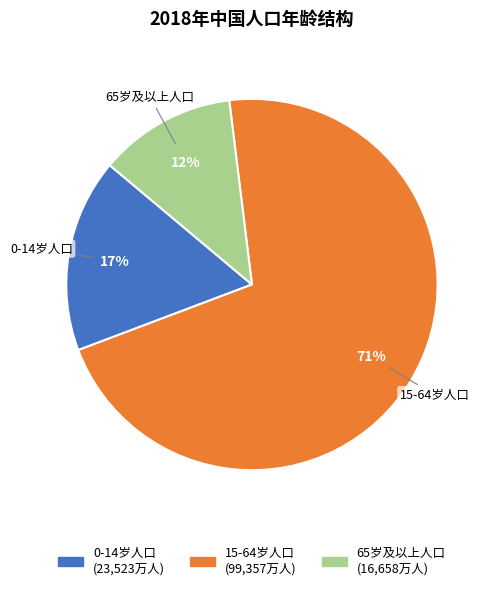

True or false: 65岁及以上人口 accounts for 5% of the total.

False